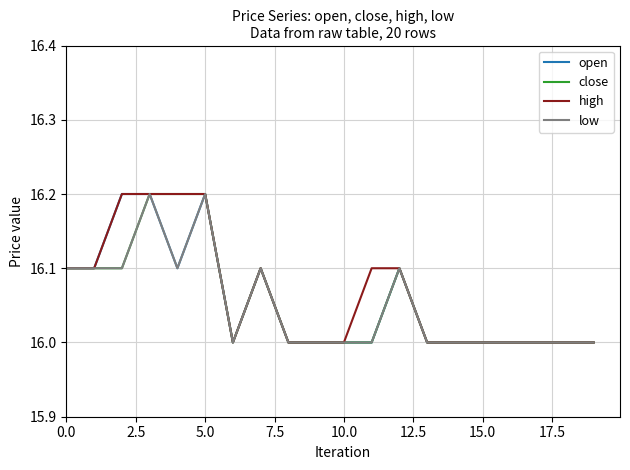

What is the highest value of the low series?

16.2